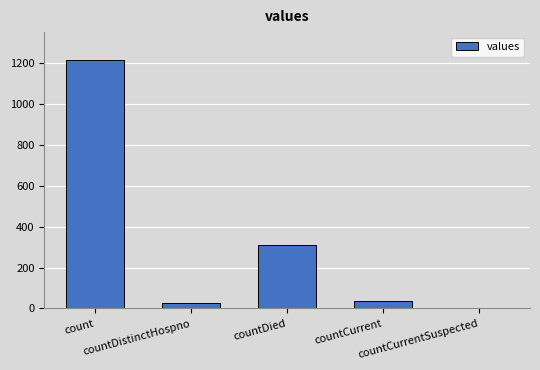

How many series are shown in this chart?

1